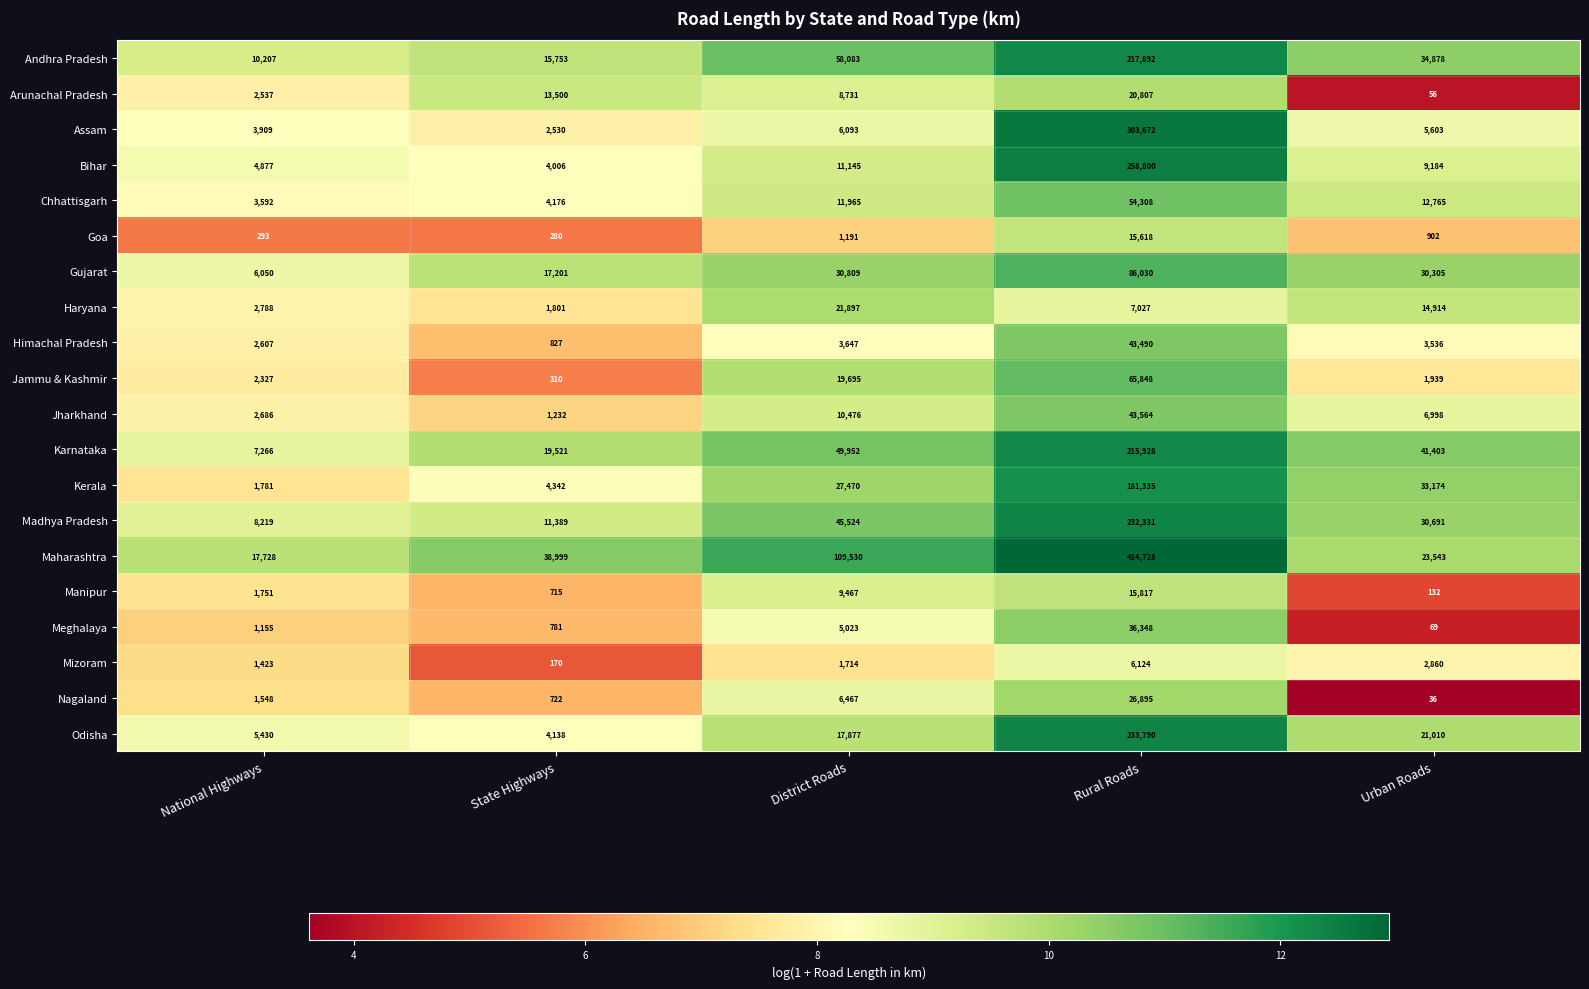

The Andhra Pradesh series shows 10758 at State Highways. True or false?

False